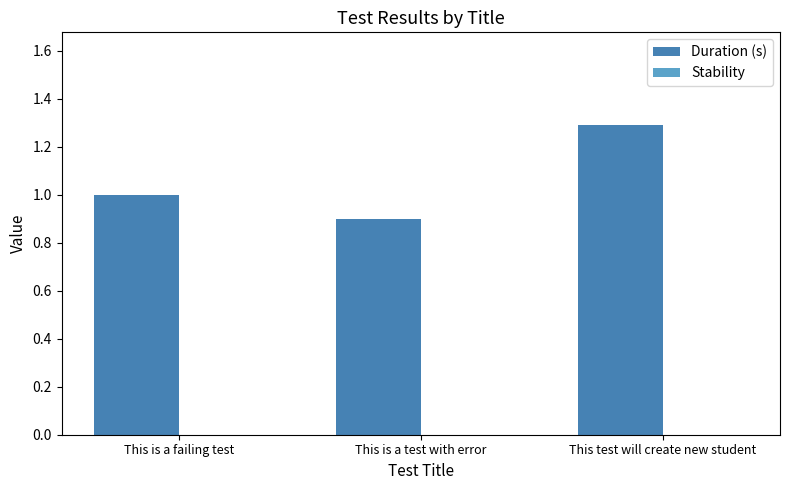

The value at This test will create new student is 1.3. True or false?

True